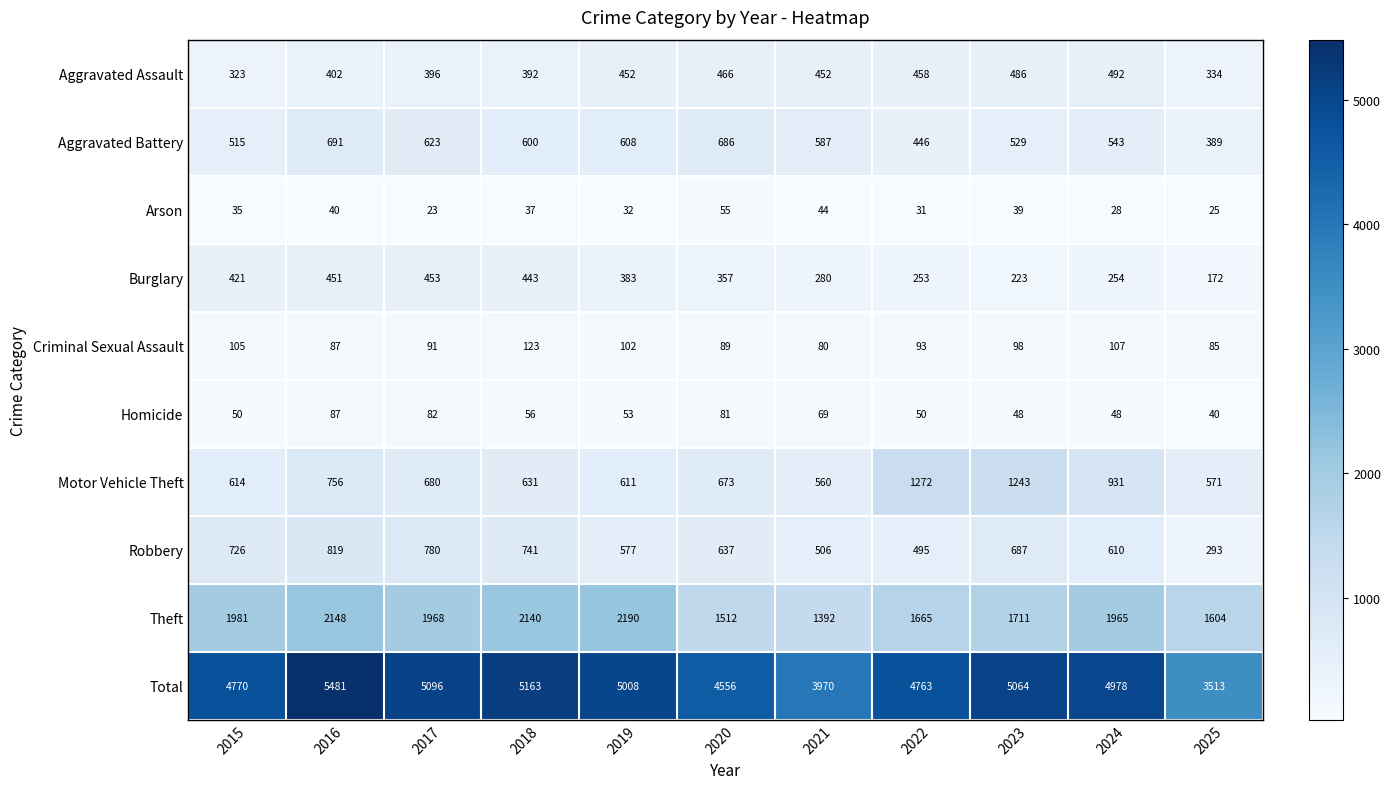

Which category has the lowest value across all series?

2017